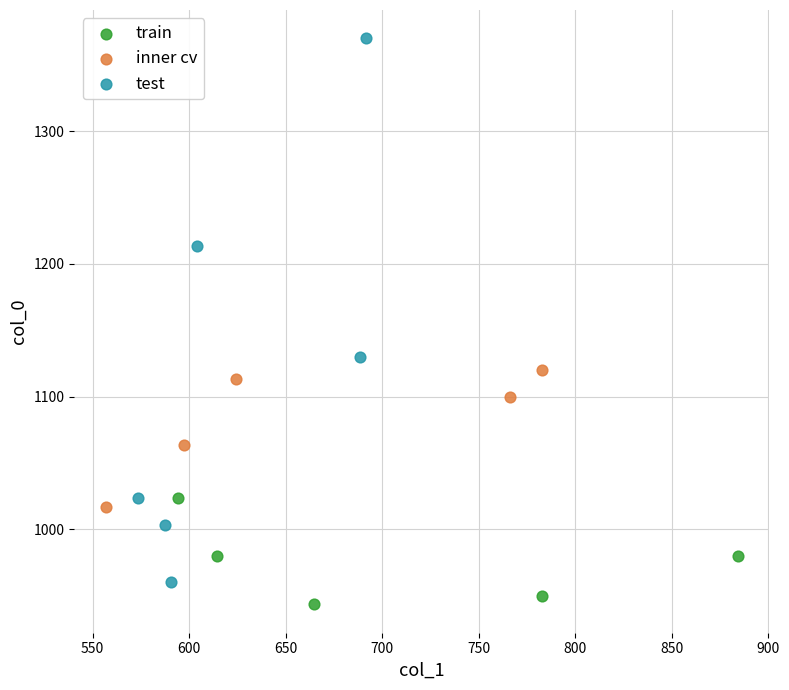

Which series reaches the minimum Y coordinate?

train